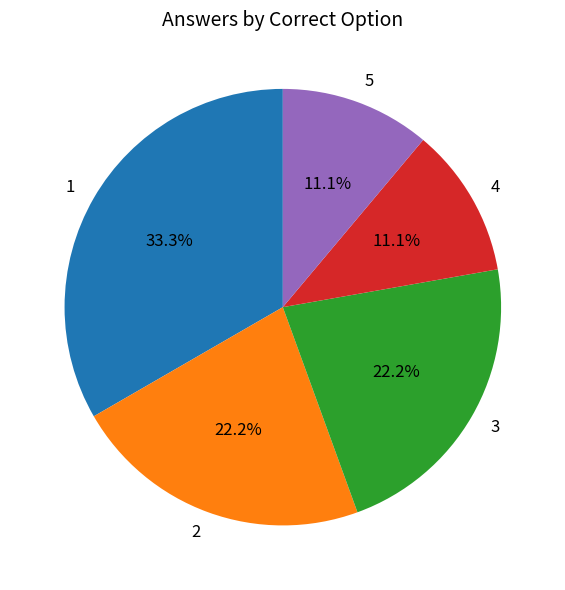

Do 2 and 5 together represent more than half of the pie?

No